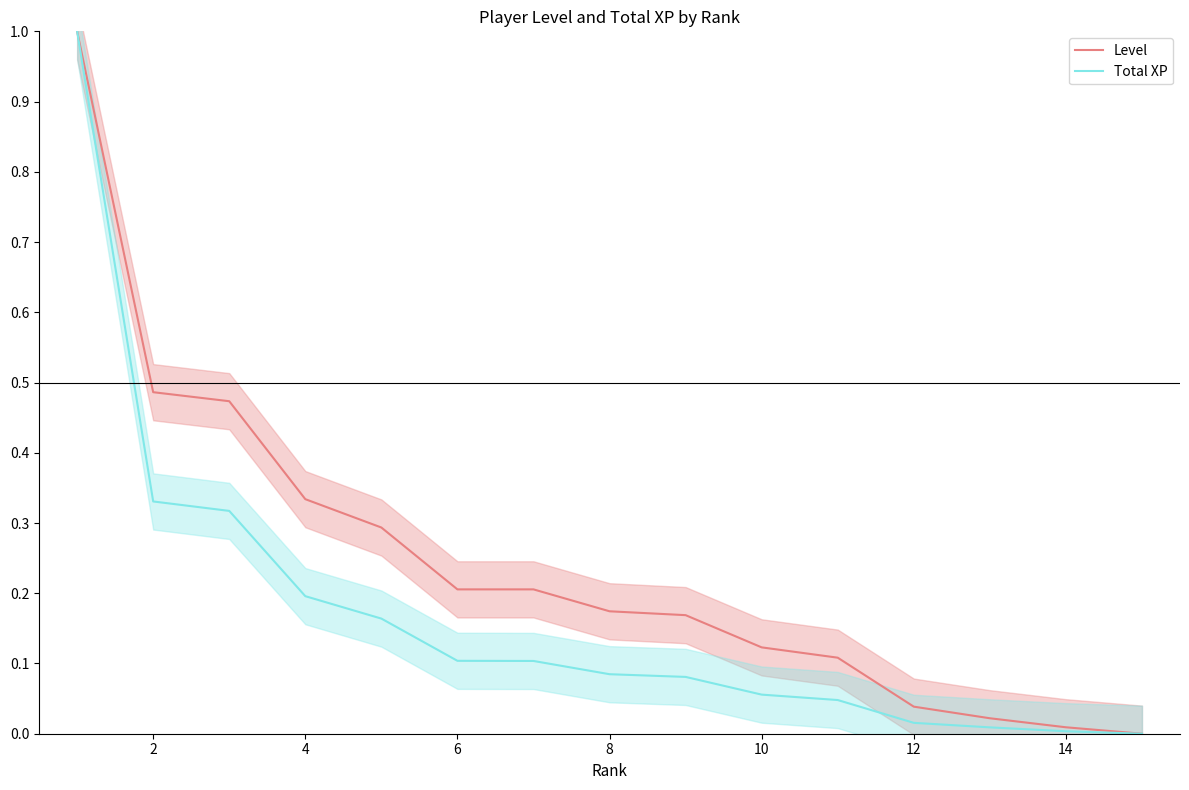

True or false: Level and Total XP intersect in this chart.

False